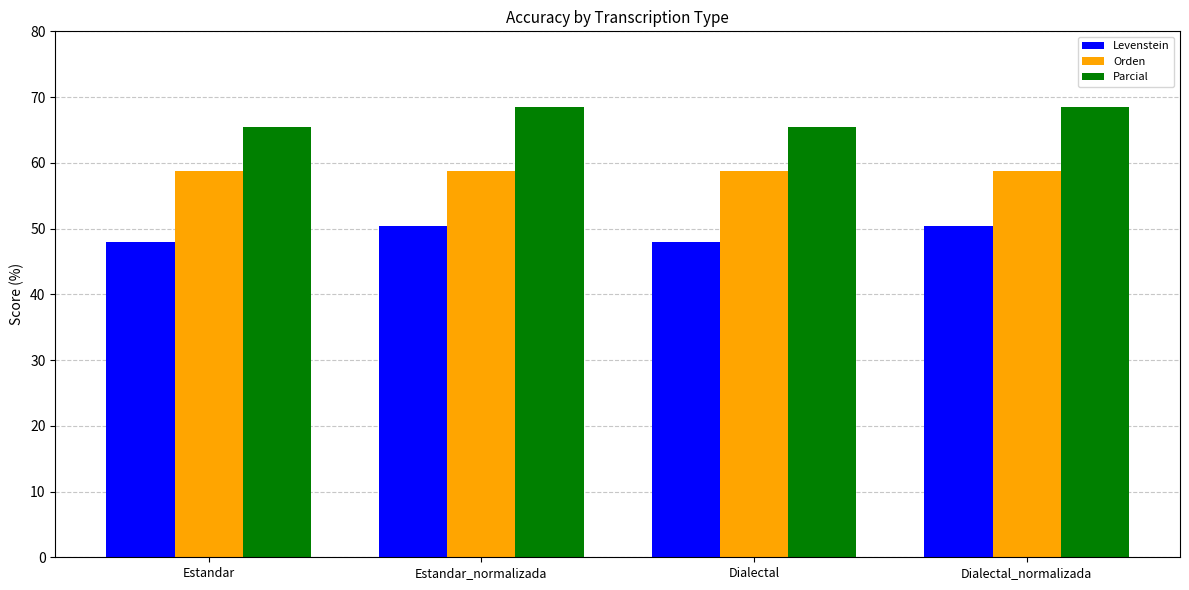

What position from the right is Estandar?

4